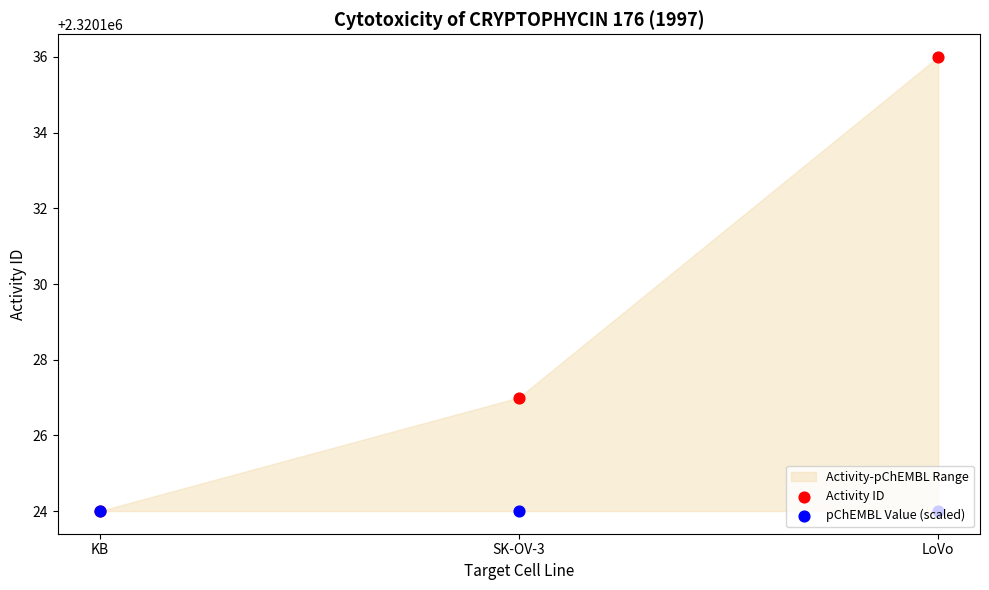

Which series contains the lowest Y value?

Activity ID